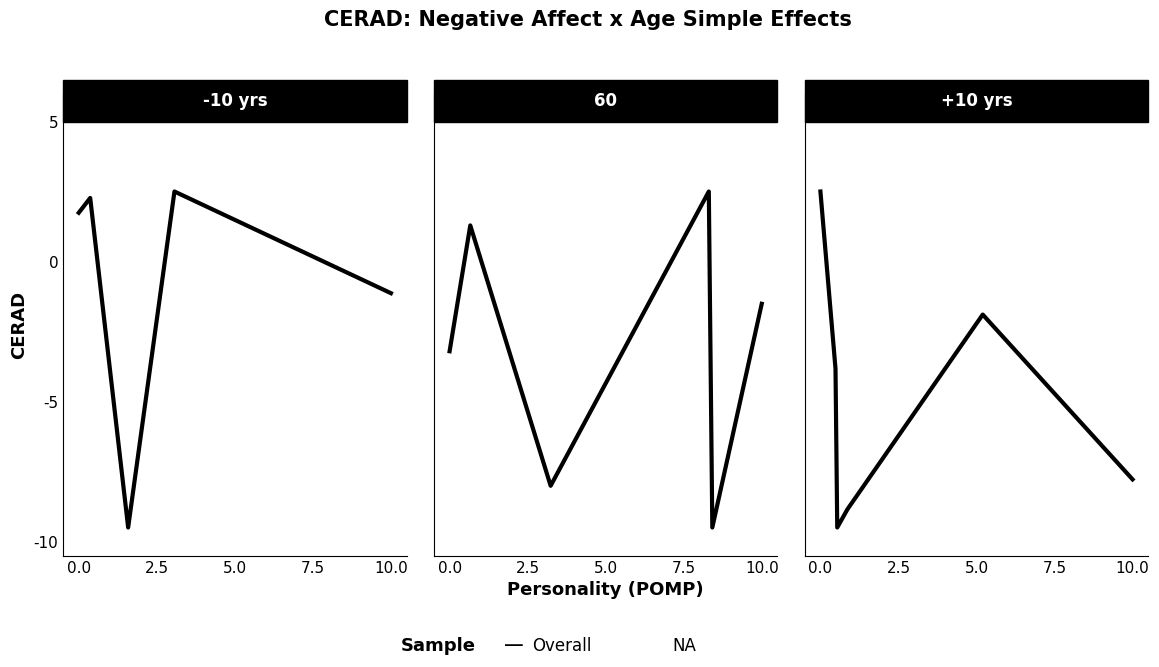

How many interior local peaks (higher than both neighbors) does the data have?

1